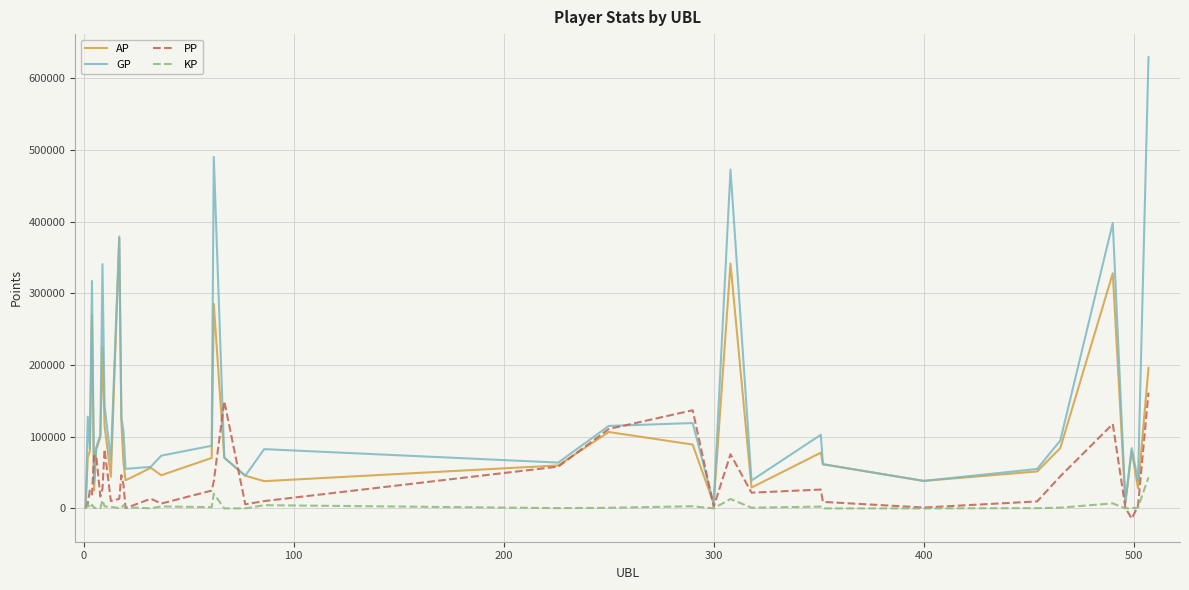

Which series has the largest range (max minus min)?

GP